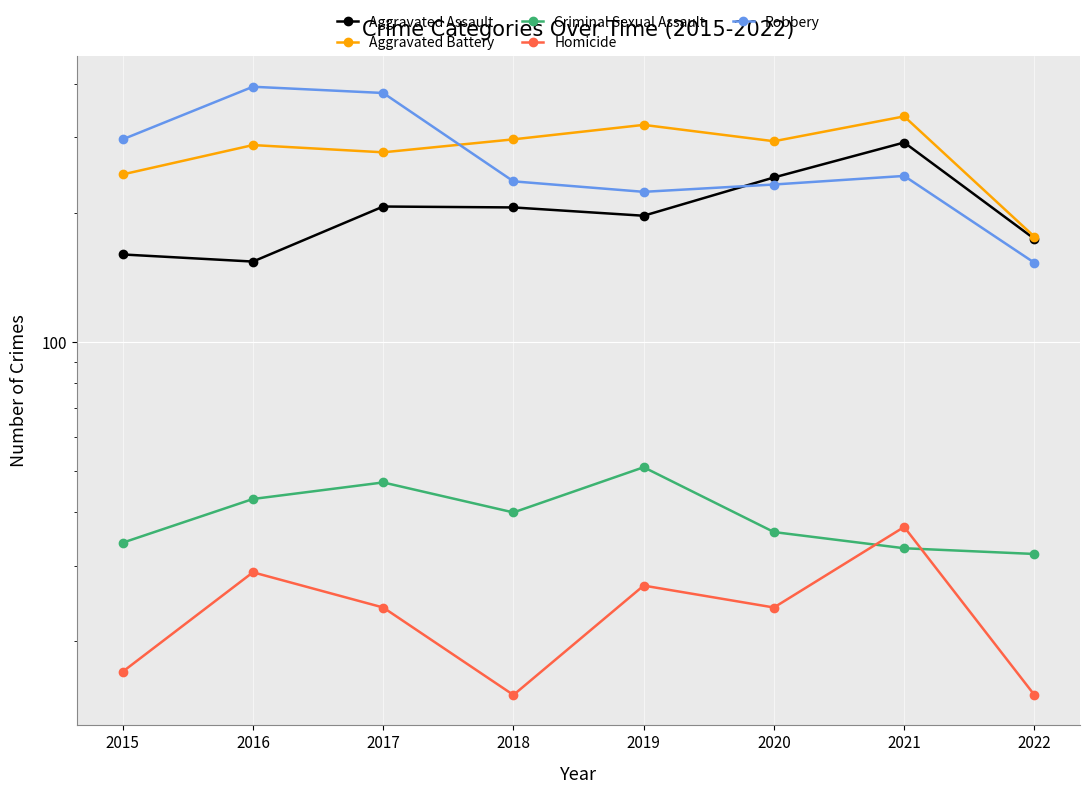

The Aggravated Battery series shows 551 at 2021. True or false?

False